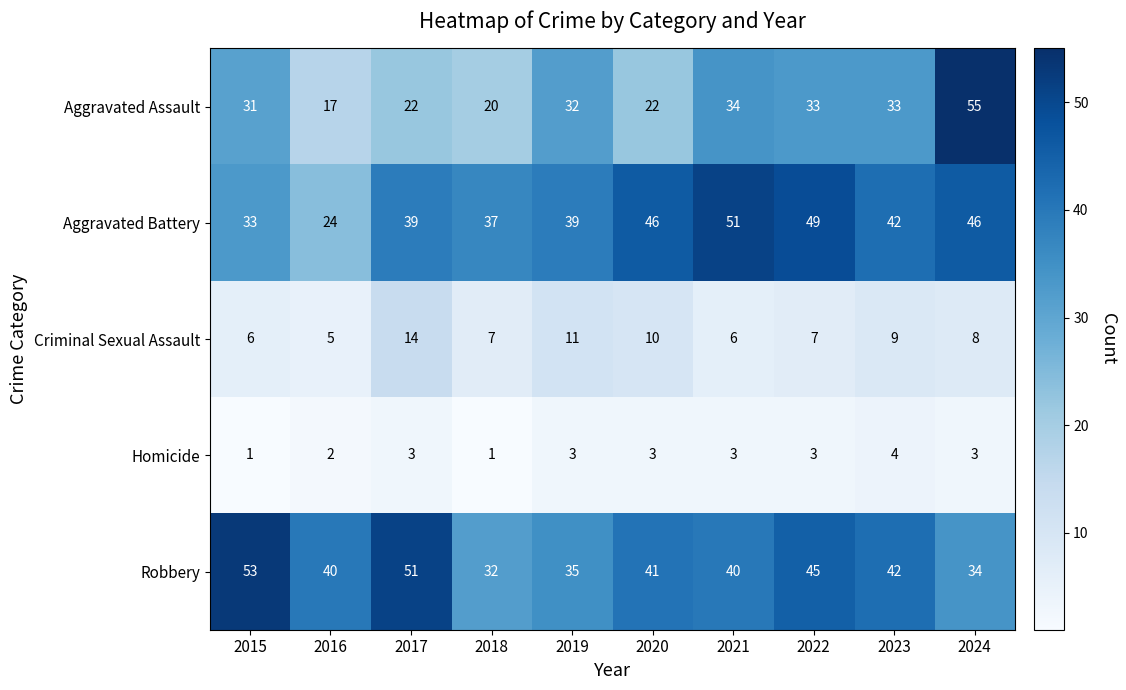

At which category is the sum across all series the highest?

2024